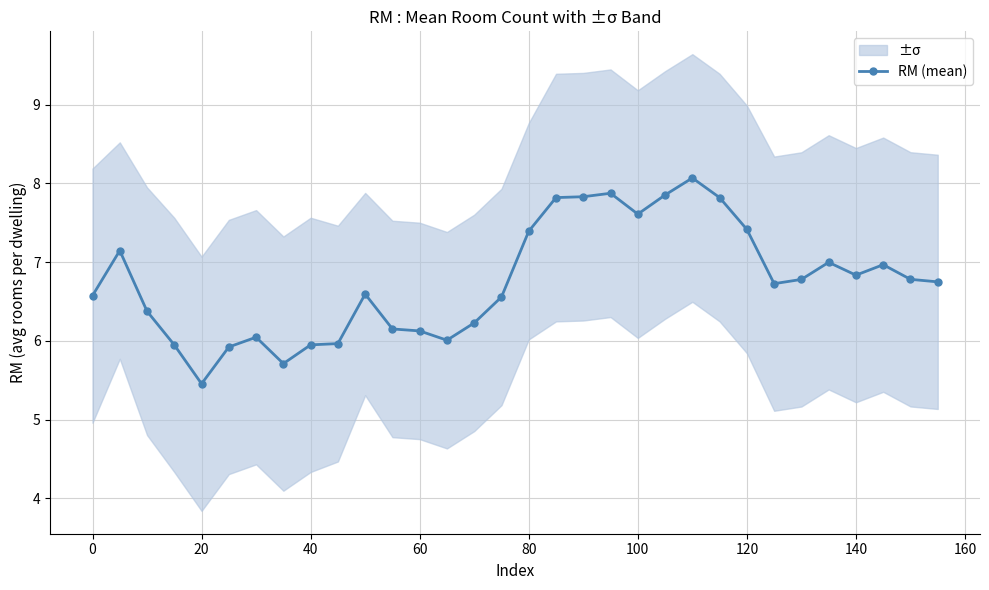

Where is the first local minimum for RM (mean)?

20